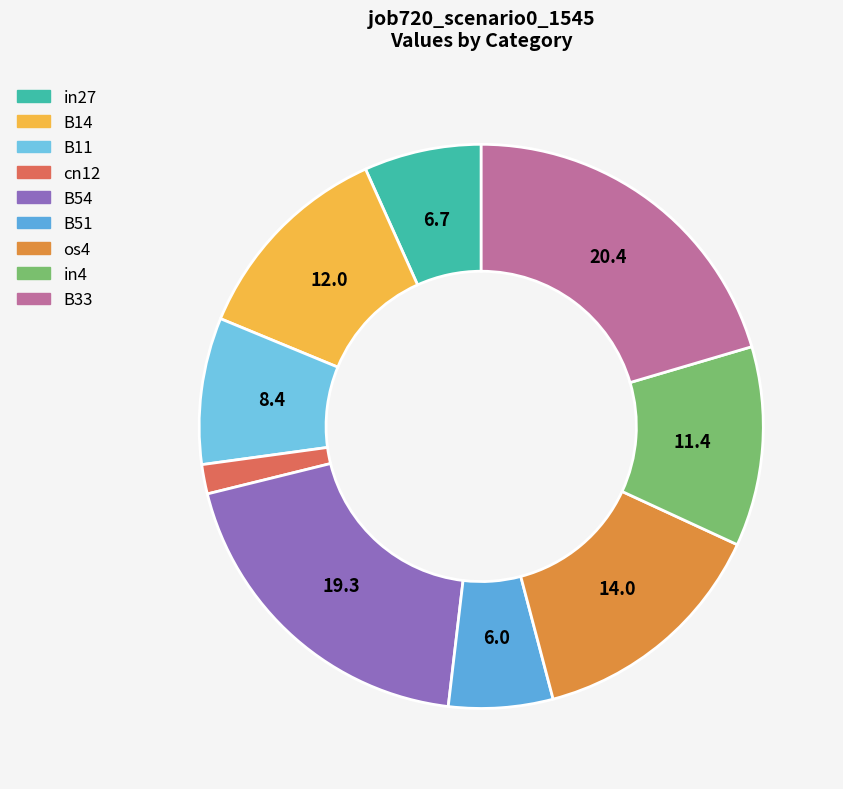

Is the sum of B54 and cn12 greater than half?

No